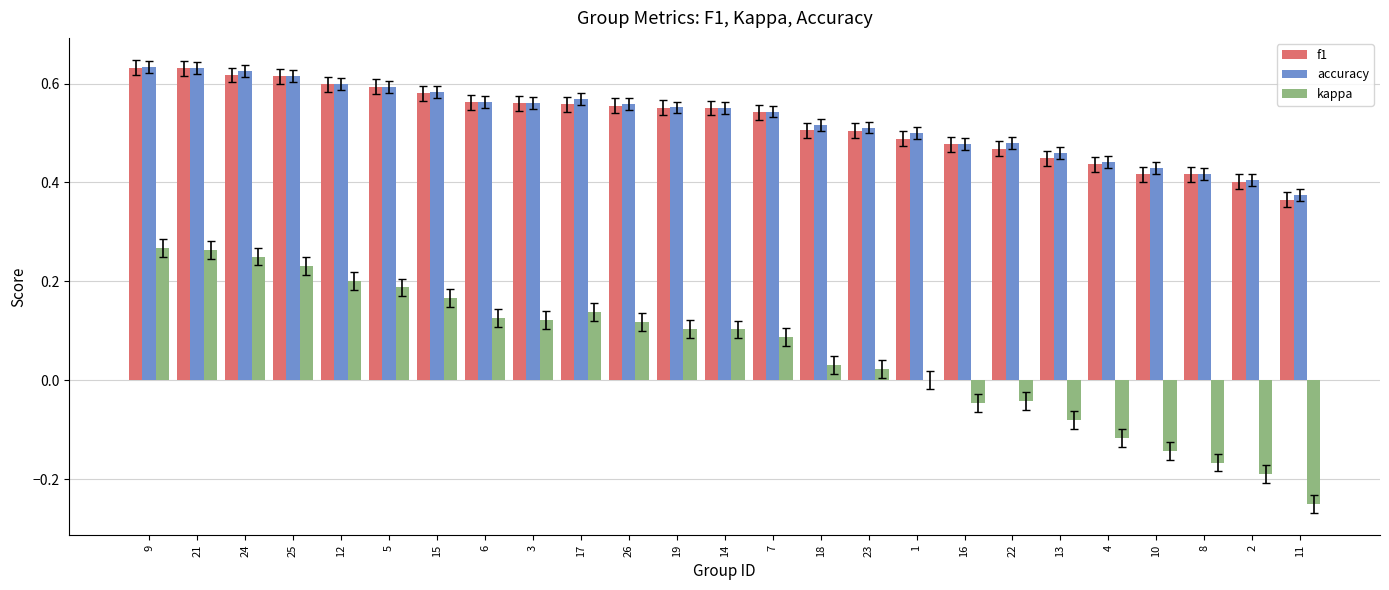

The f1 series shows 0.6 at 21. True or false?

True